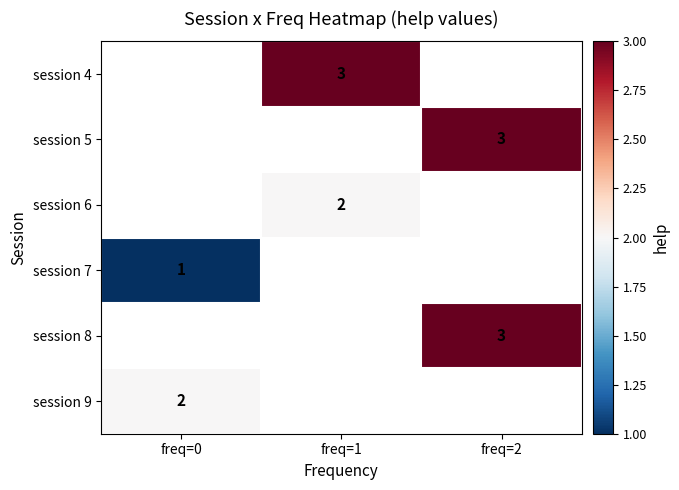

How many positive values does the session 6 series have?

1